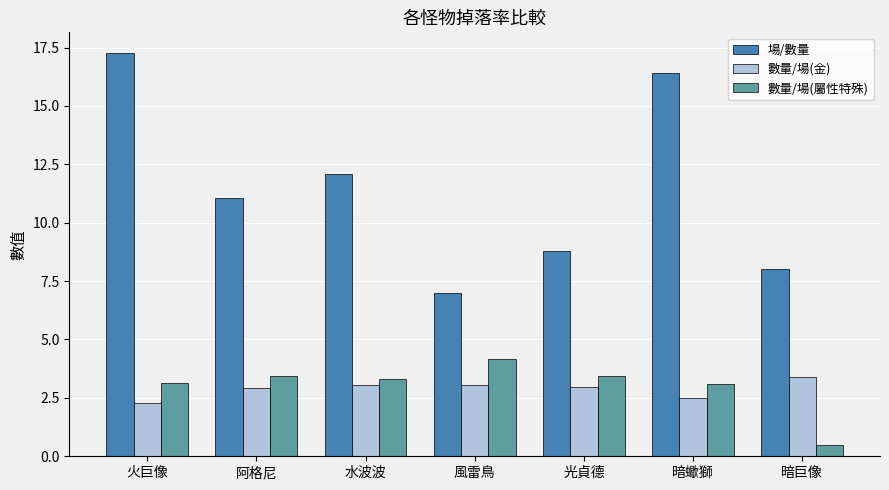

What is the difference between the maximum and minimum values in the 數量/場(屬性特殊) series?

3.7